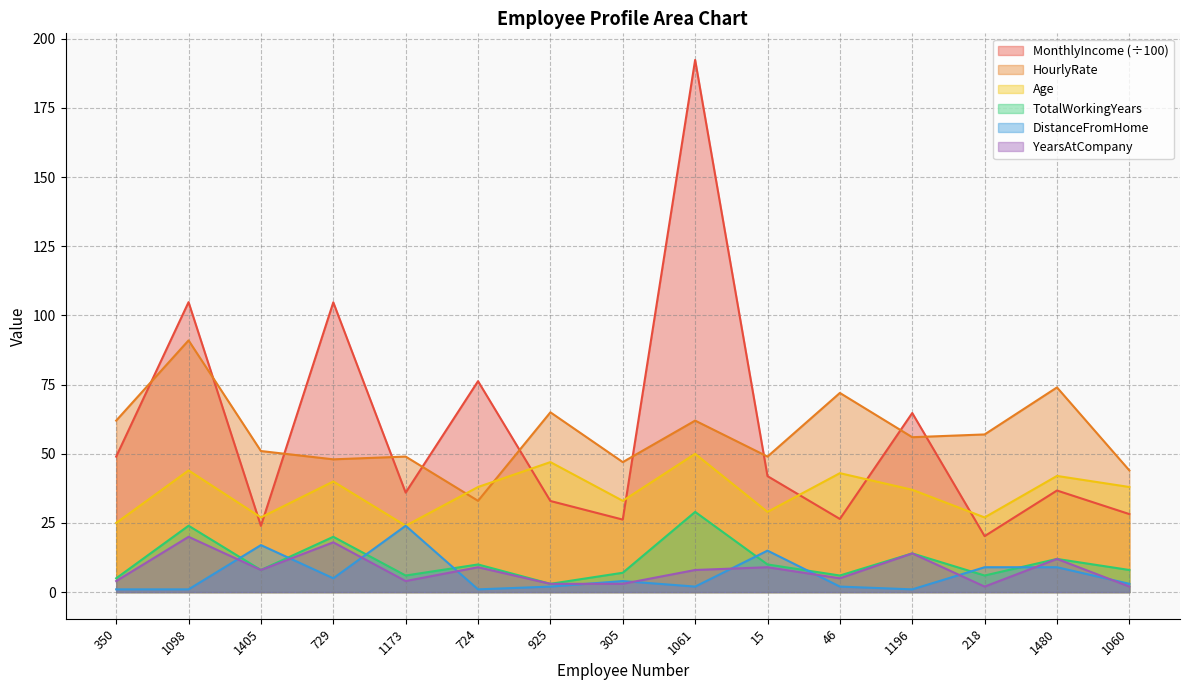

Where does the HourlyRate series first go above 56?

350